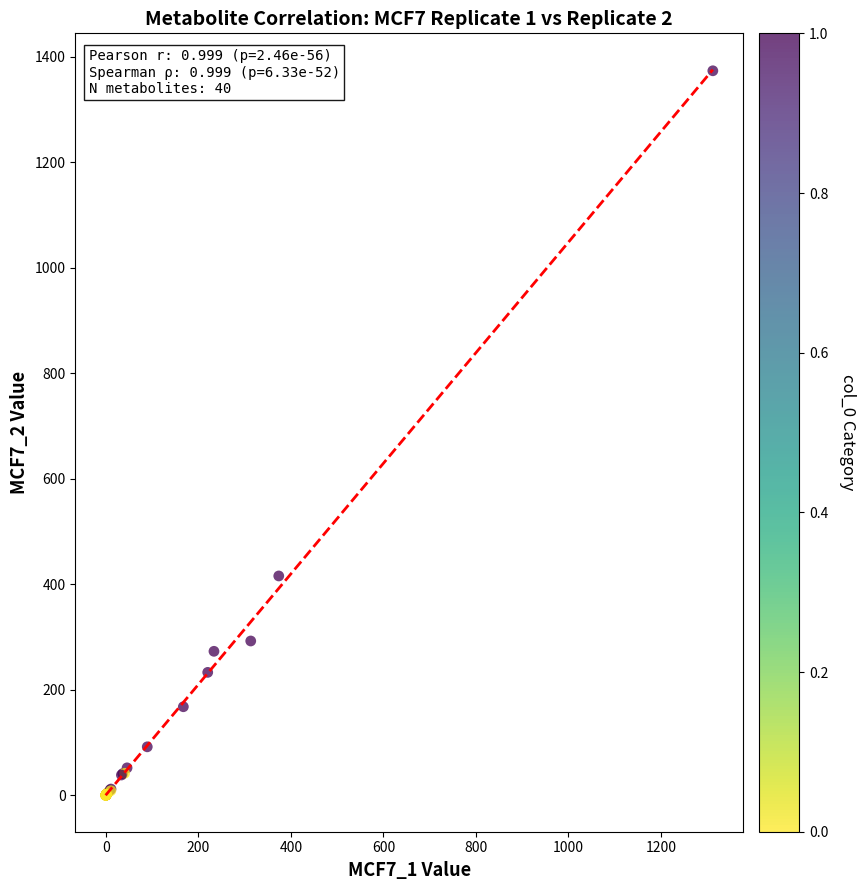

What Y value in the scatter plot is closest to 686?

415.4